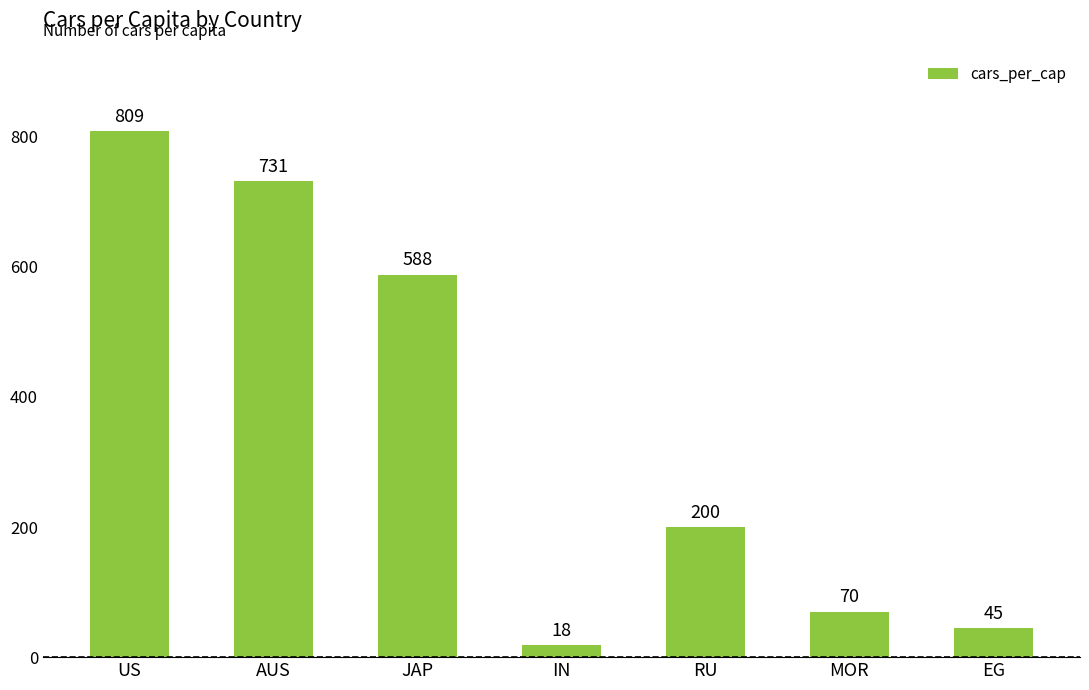

What is the sum of all values?

2461